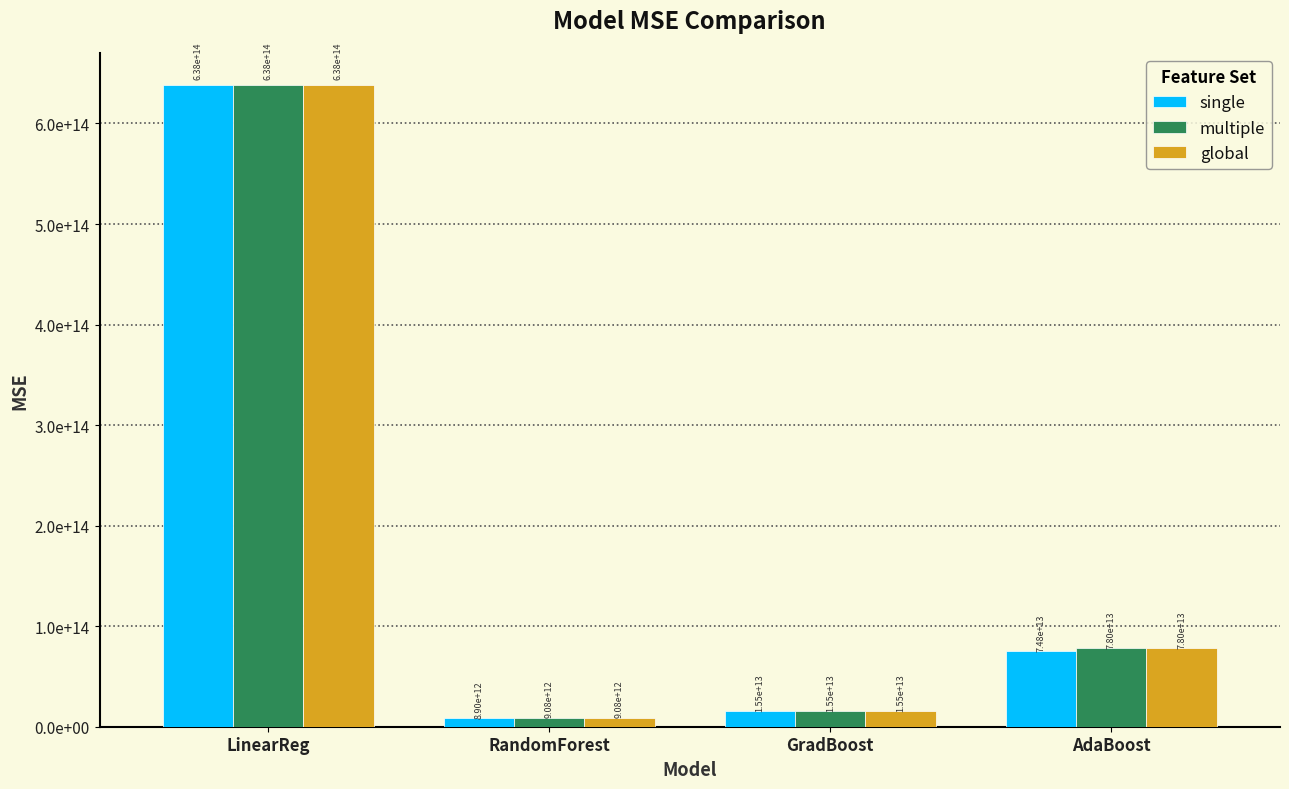

Which series has the widest spread of values?

single